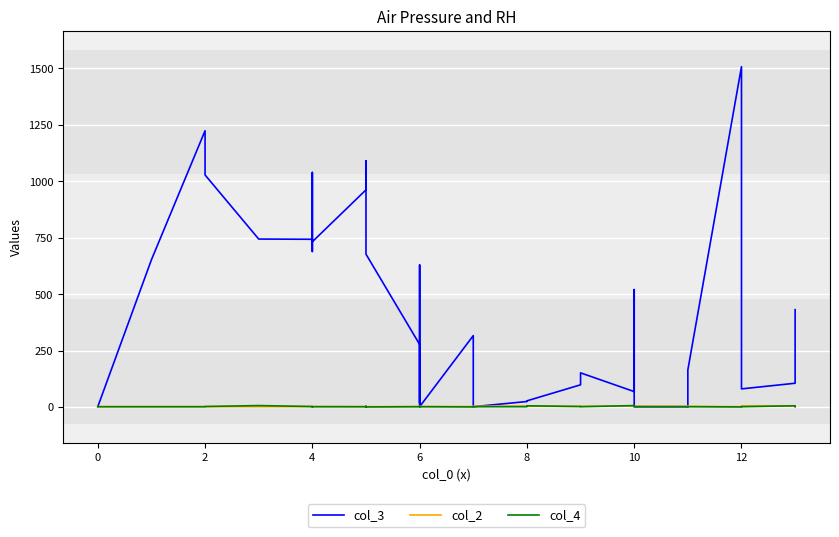

How many data points in col_4 are less than 1?

5